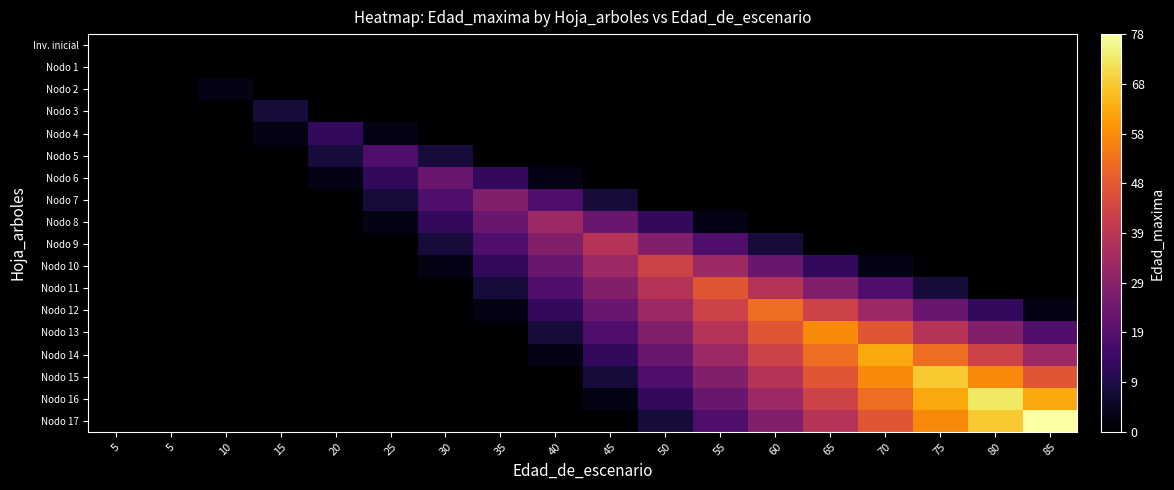

What is the spread (max minus min) of values at 65?

58